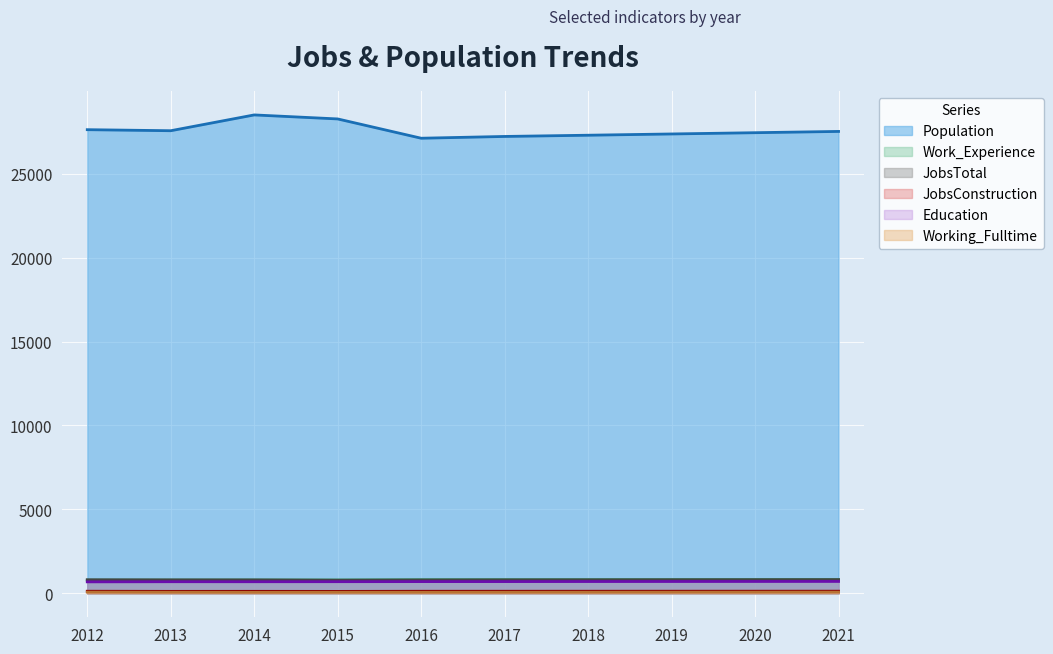

What is the value of the JobsConstruction point at the 7th from the left?

127